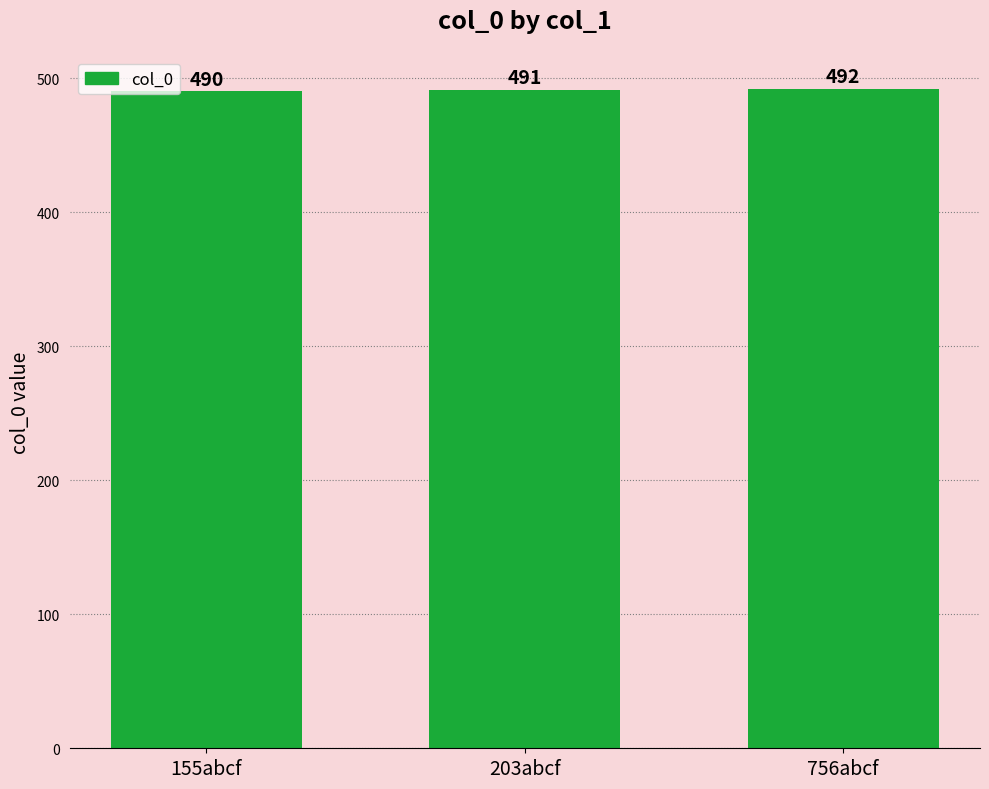

Between 203abcf and 155abcf, which is larger?

203abcf